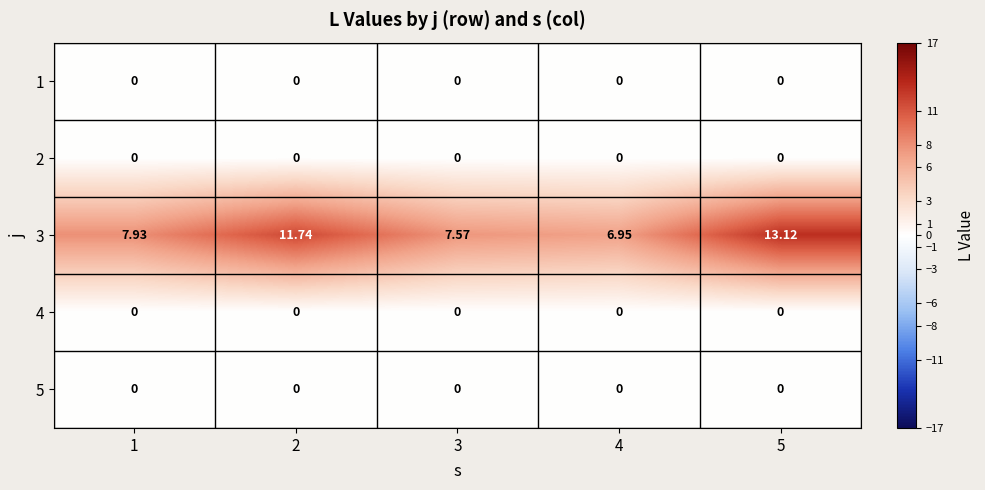

Is the value of 2 at 3 greater than the value of 3 at 4?

No